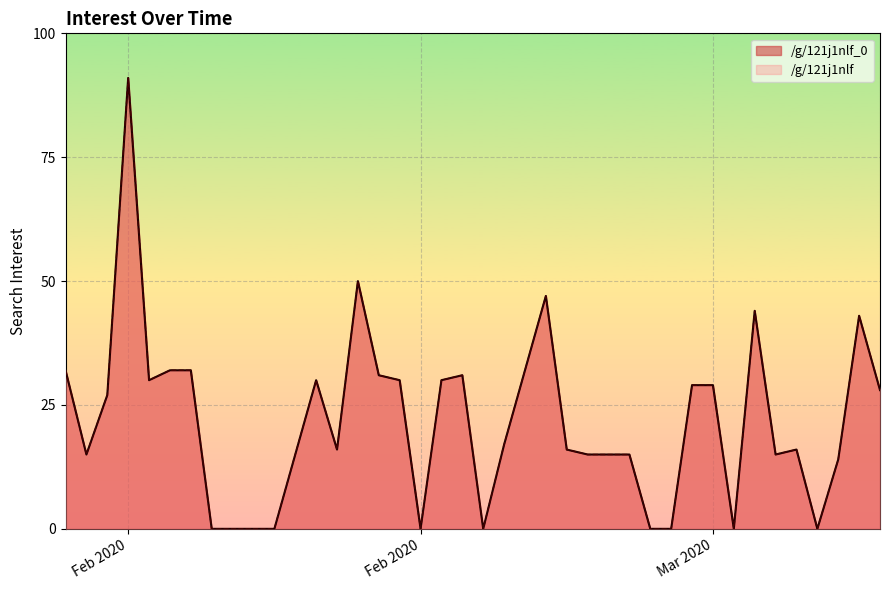

Which label corresponds to the smallest value in the chart?

2020-02-08